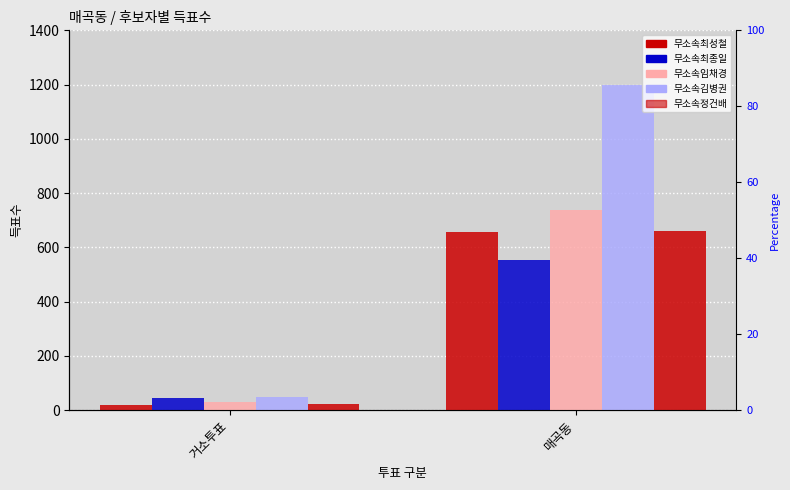

The value of 무소속최종일 at 거소투표 is 76. True or false?

False